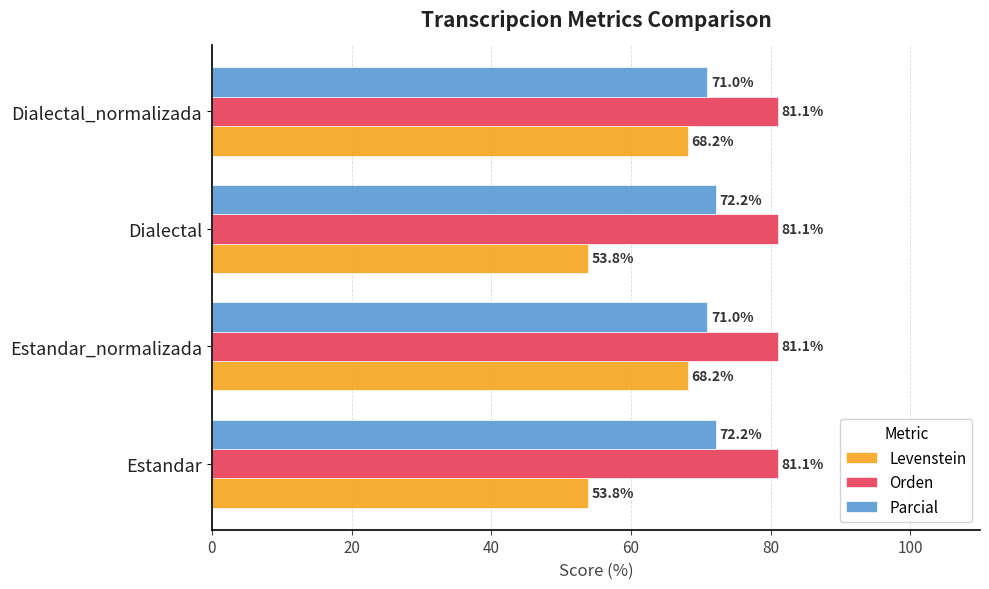

What is the maximum value shown in the chart?

81.1